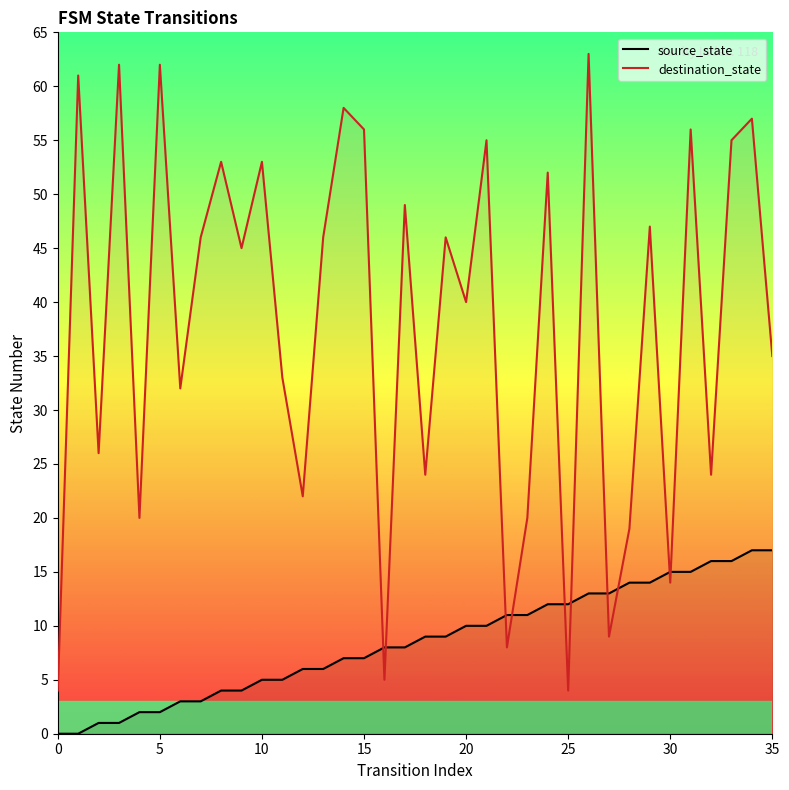

What is the difference between the maximum and minimum values in the destination_state series?

59